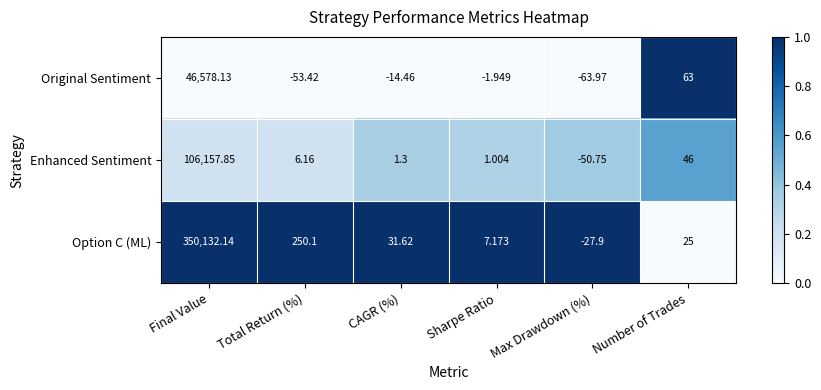

At which category does the chart reach its minimum across all series?

Max Drawdown (%)